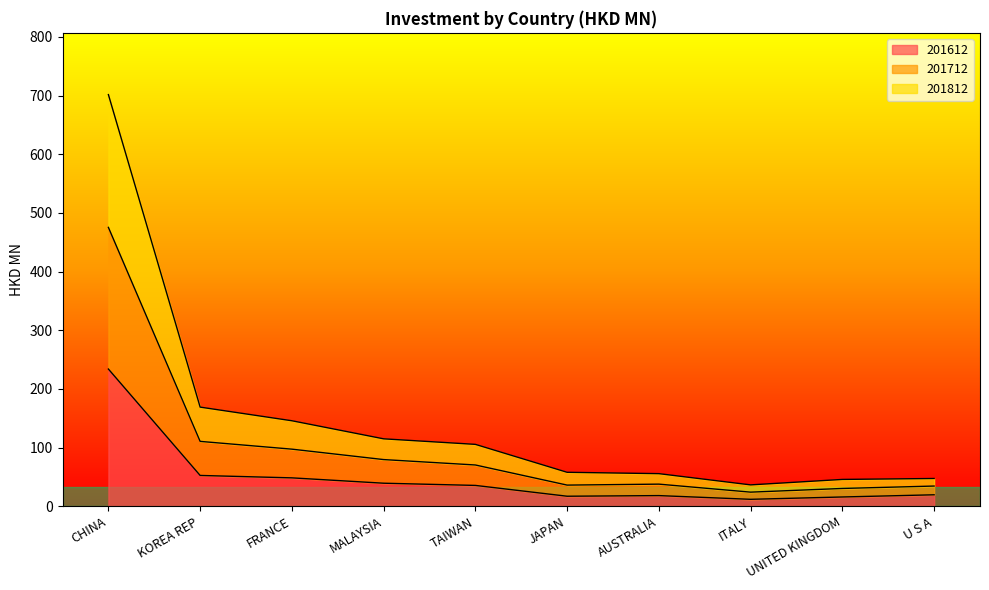

Between CHINA and TAIWAN, which series saw the biggest shift?

201712